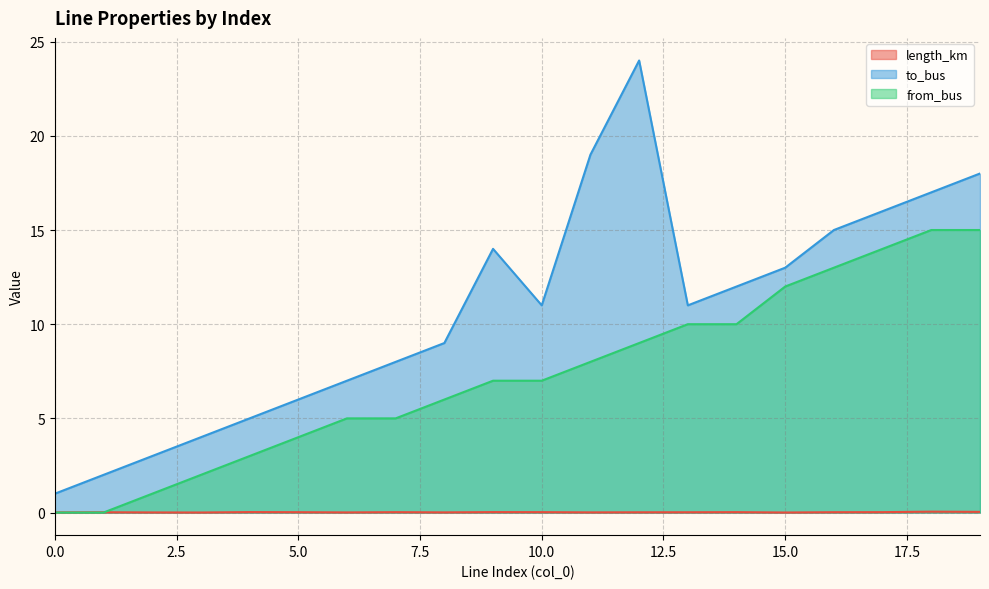

How many data points in to_bus are above 11?

9